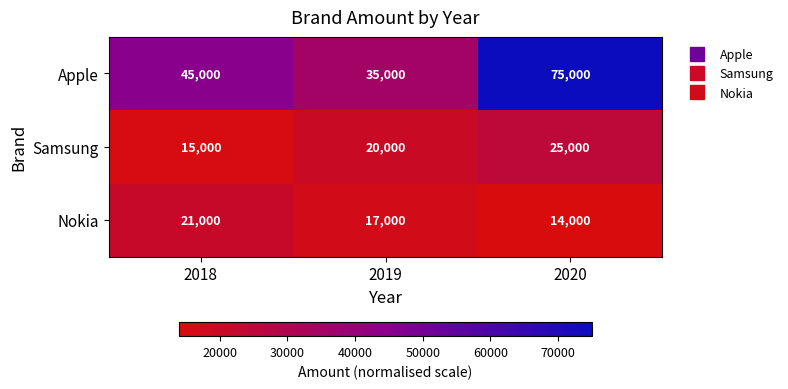

Count the number of data series in this chart.

3